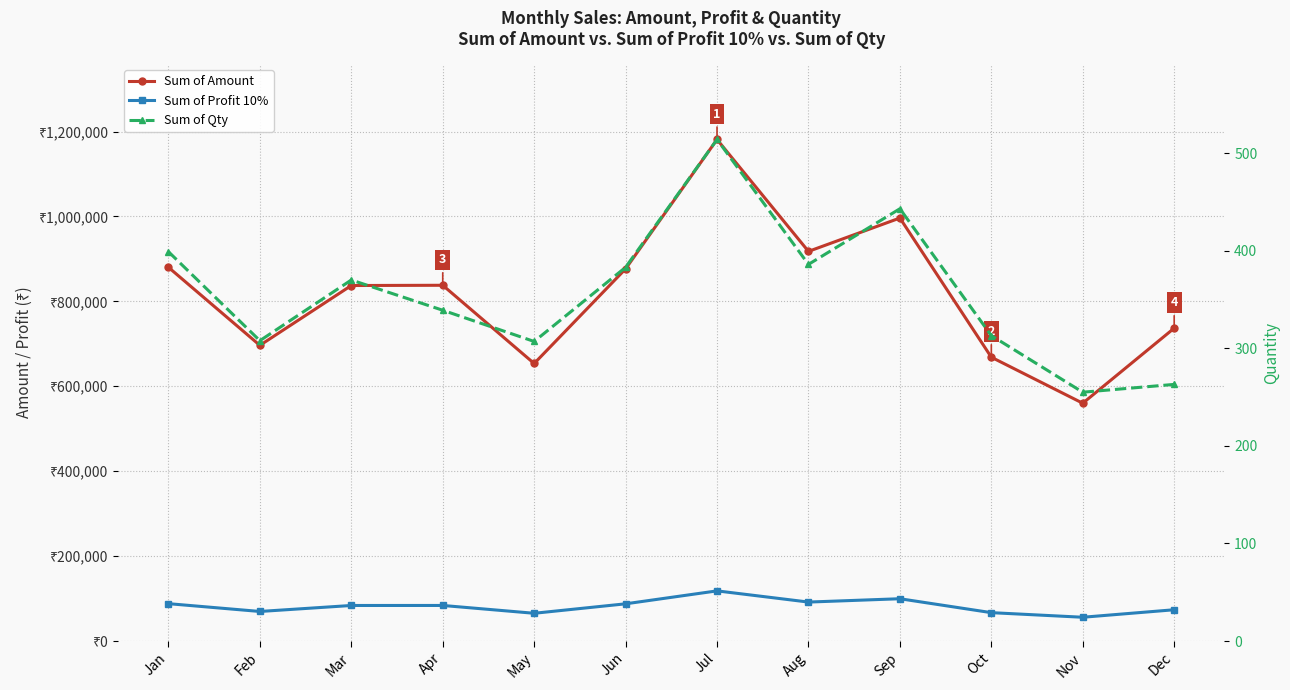

The value of Sum of Profit 10% at Jun is 23332.2. True or false?

False